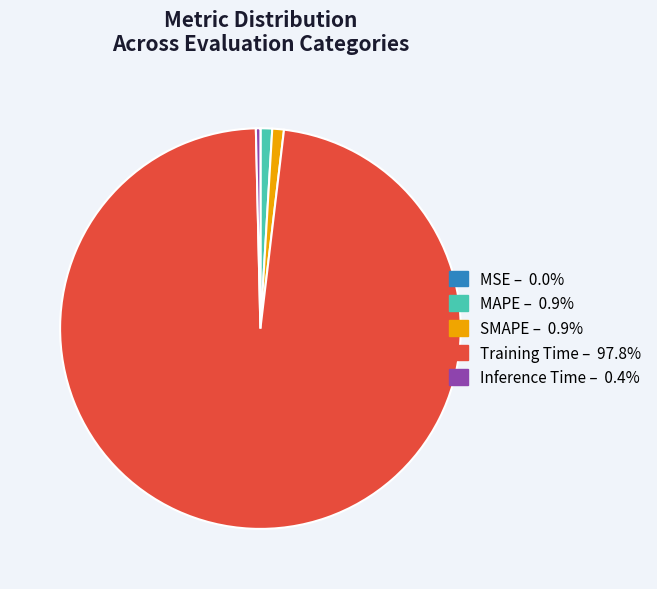

Do SMAPE and MAPE together represent more than half of the pie?

No